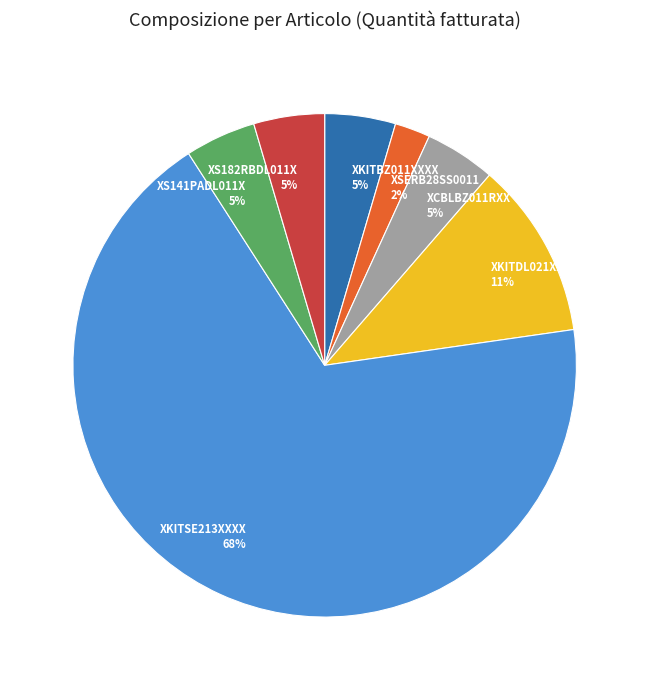

Does XS141PADL011X account for over 50% of the chart?

No